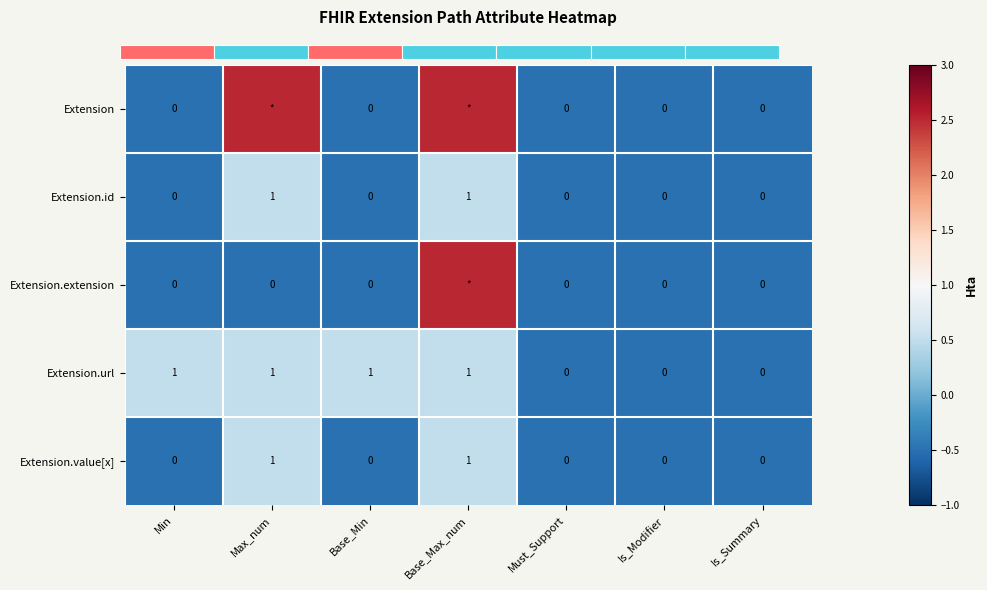

What is the difference between the maximum and second lowest values in the Extension.url series?

1.0